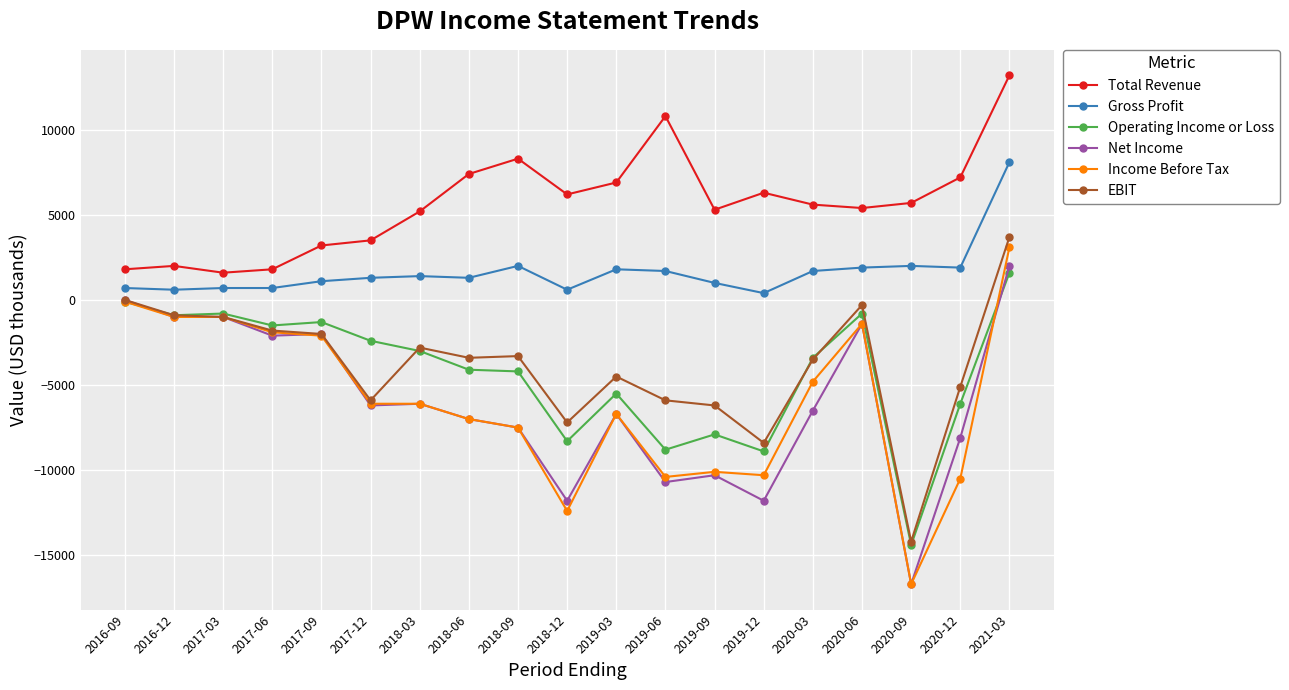

True or false: Operating Income or Loss has more than 0 points higher than both neighbors.

True